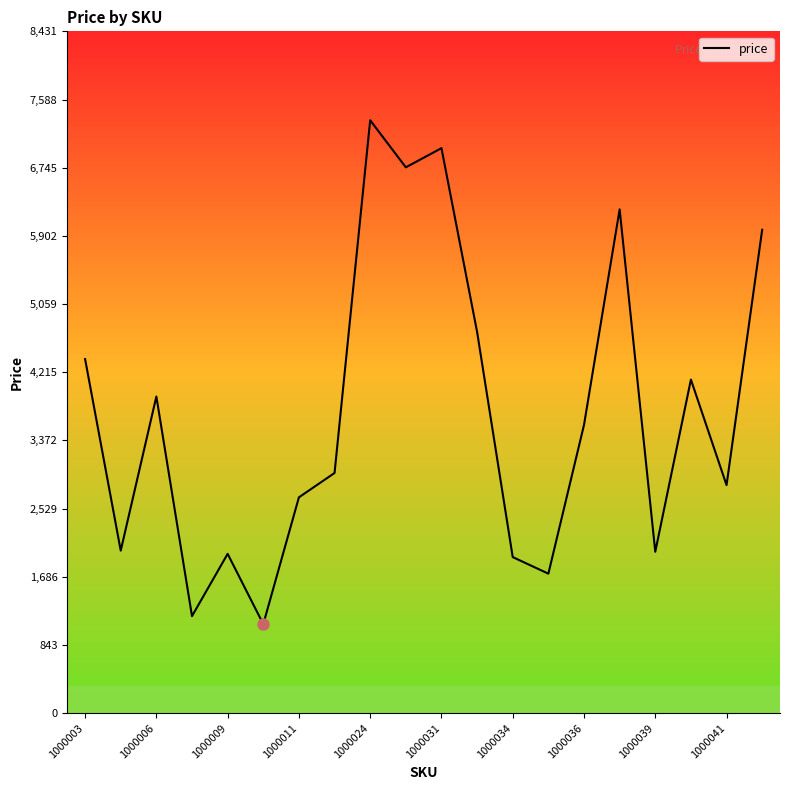

What is the minimum value shown in the chart?

1101